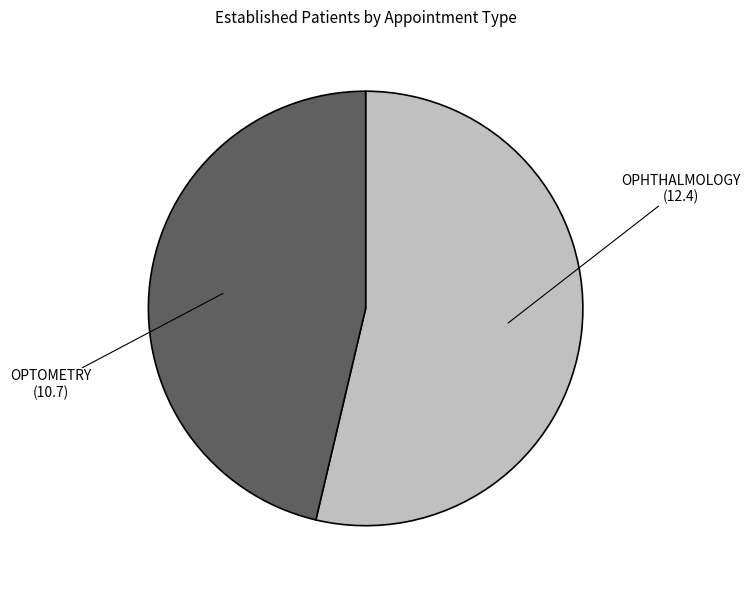

True or false: OPTOMETRY accounts for 41% of the total.

False